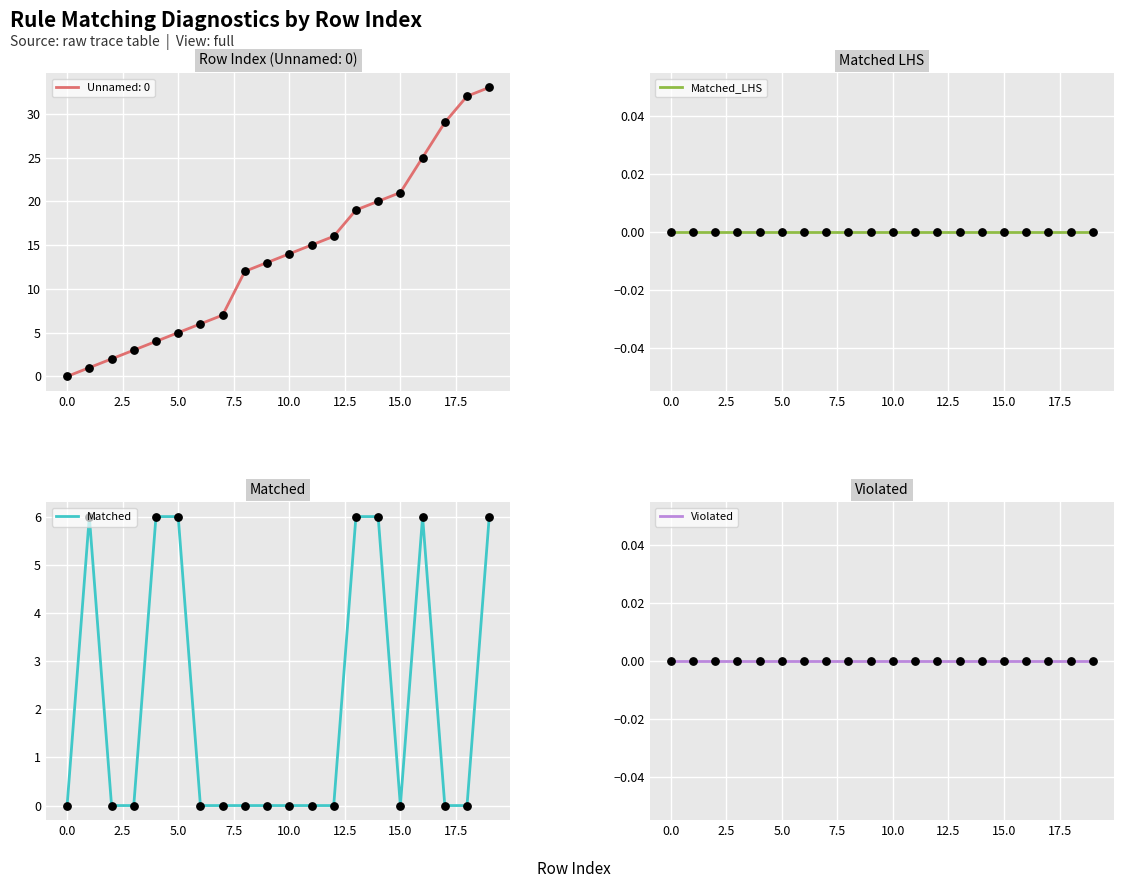

What are all the series names shown in the legend?

Matched_LHS, Matched, Violated